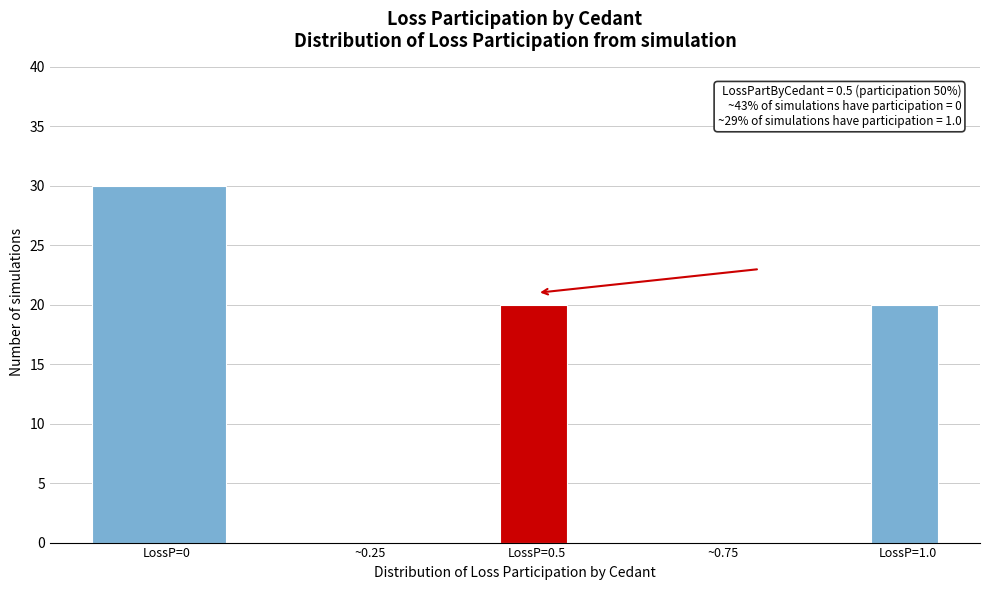

Reading left to right, what are all the values shown in this chart?

LossP=0=30	~0.25=0	LossP=0.5=20	~0.75=0	LossP=1.0=20